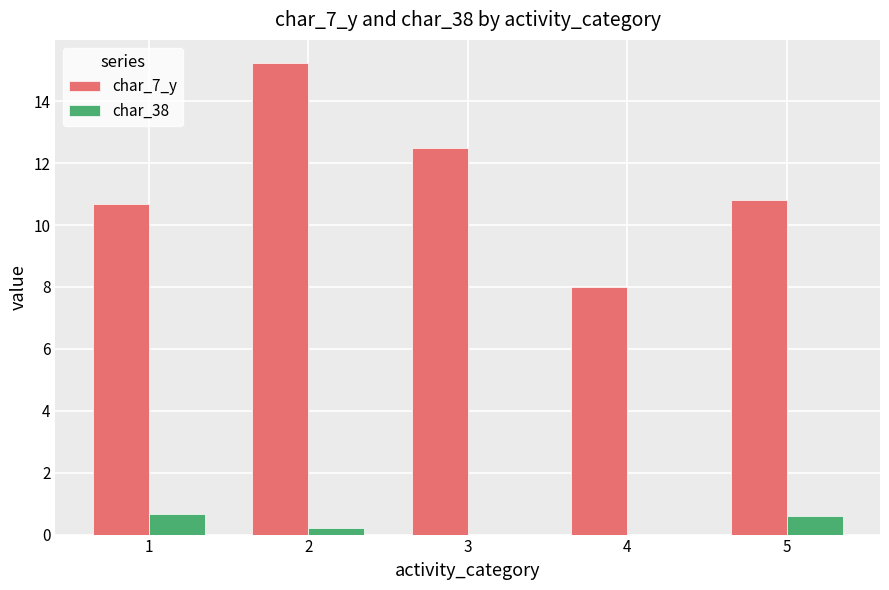

What is the highest value of the char_38 series?

0.7